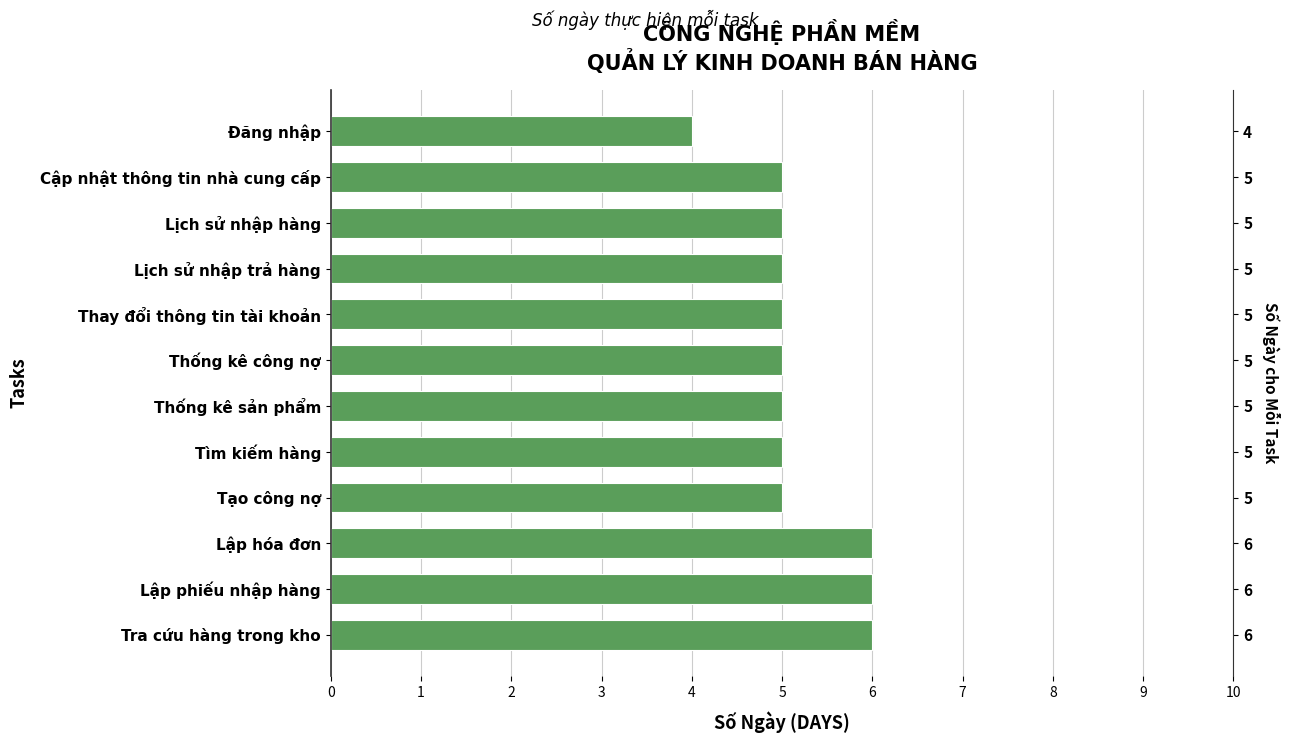

List the labels in order of value, largest first.

Tra cứu hàng trong kho, Lập phiếu nhập hàng, Lập hóa đơn, Tạo công nợ, Tìm kiếm hàng, Thống kê sản phẩm, Thống kê công nợ, Thay đổi thông tin tài khoản, Lịch sử nhập trả hàng, Lịch sử nhập hàng, Cập nhật thông tin nhà cung cấp, Đăng nhập